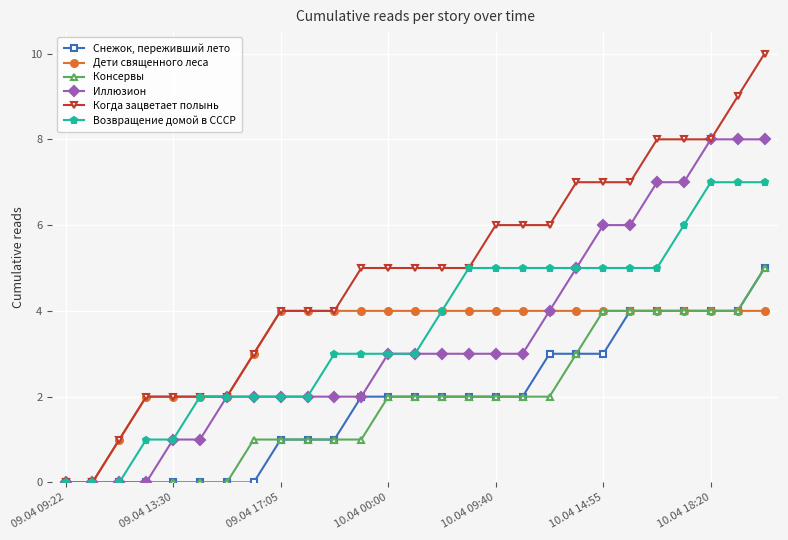

Which series has the largest range (max minus min)?

Когда зацветает полынь